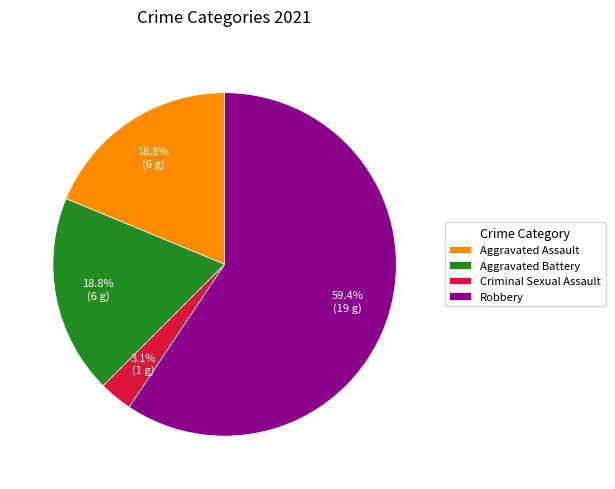

Does any single category account for the majority?

Yes